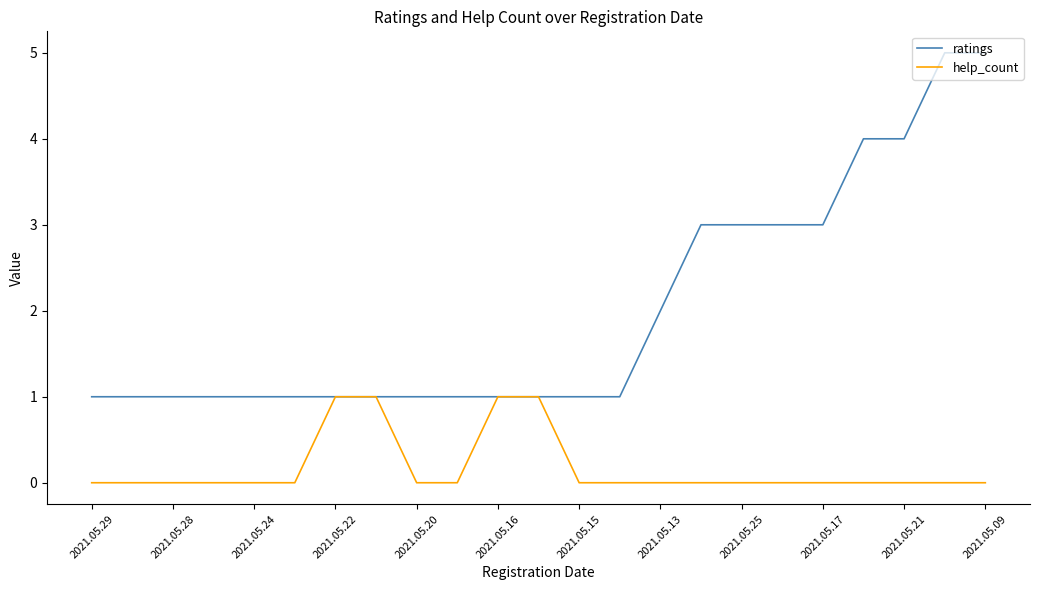

Count the ratings values in the range 1 to 3.

19